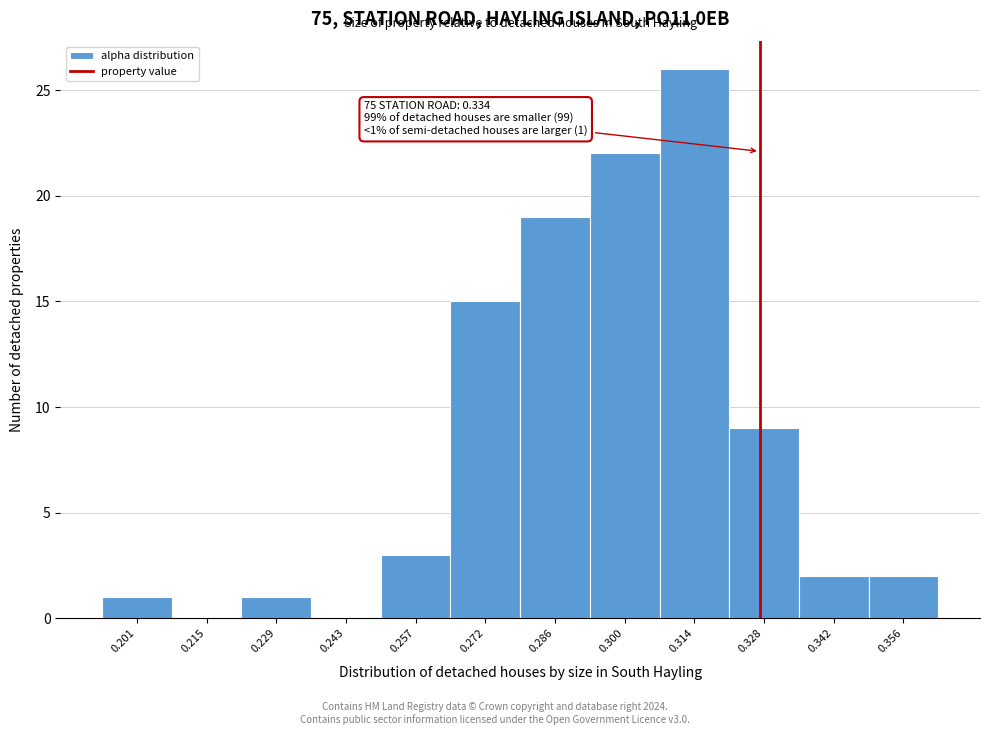

Reading left to right, what are all the values shown in this chart?

0.201=1	0.215=0	0.229=1	0.243=0	0.257=3	0.272=15	0.286=19	0.300=22	0.314=26	0.328=9	0.342=2	0.356=2